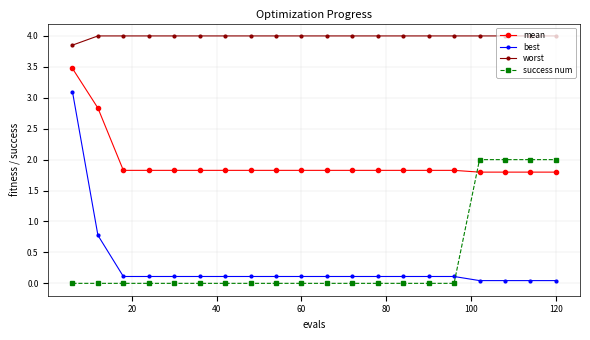

Which series has the widest spread of values?

best